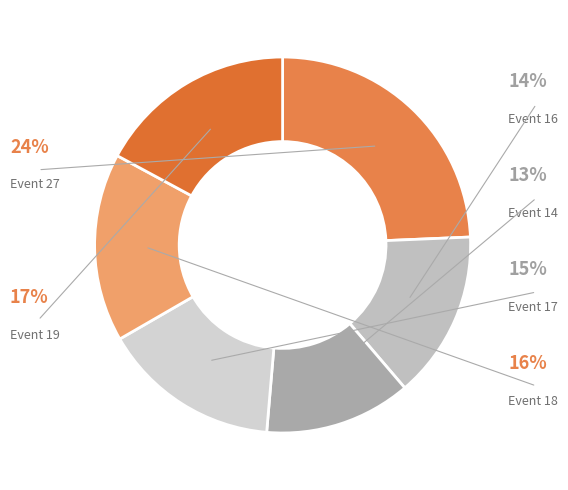

What portion of the pie excludes 19?

82.9%